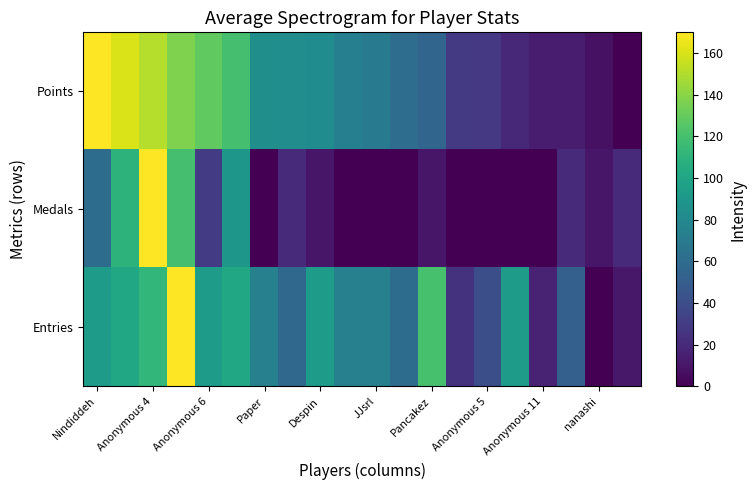

How many categories are shown in the chart?

20